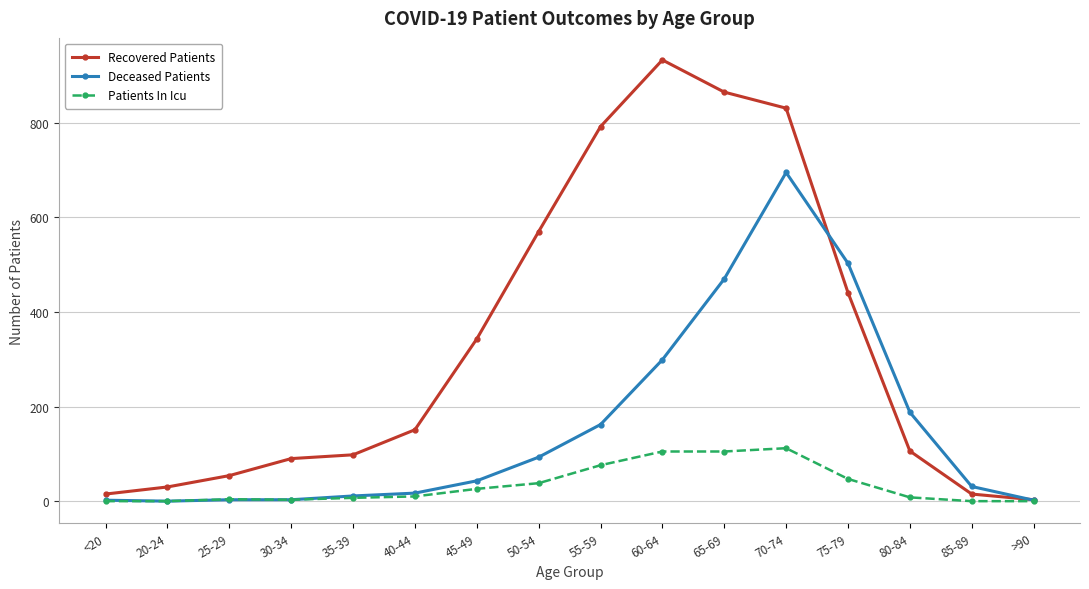

Between 45-49 and 80-84, which series saw the biggest shift?

Recovered Patients